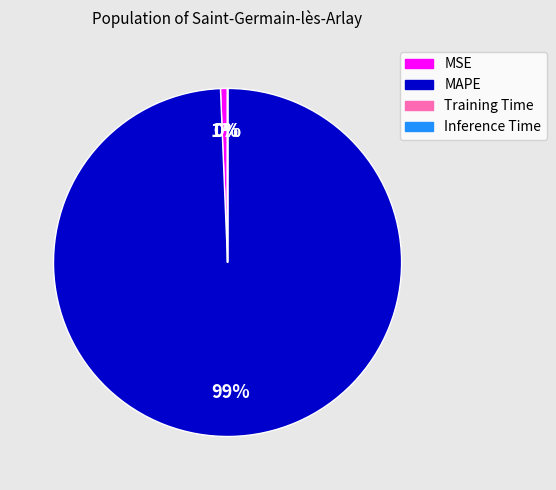

Does any single category account for the majority?

Yes